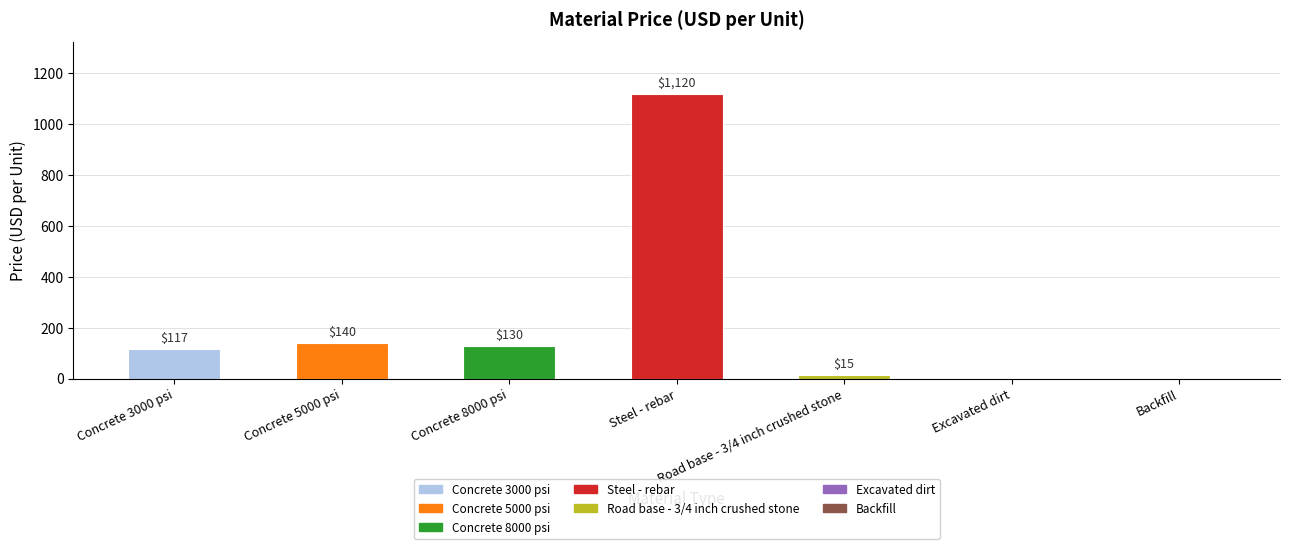

What is the change in value from Concrete 5000 psi to Road base - 3/4 inch crushed stone?

-125